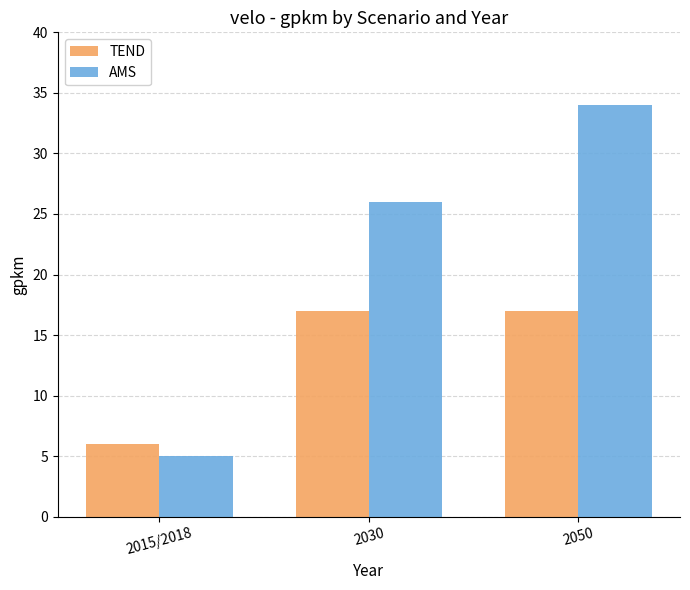

At how many categories does at least one series exceed 22?

2